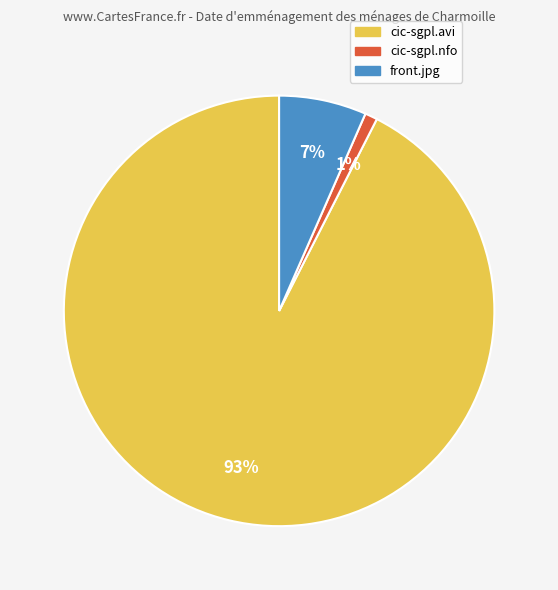

To the nearest percent, what is the combined percentage of front.jpg and cic-sgpl.avi?

99%